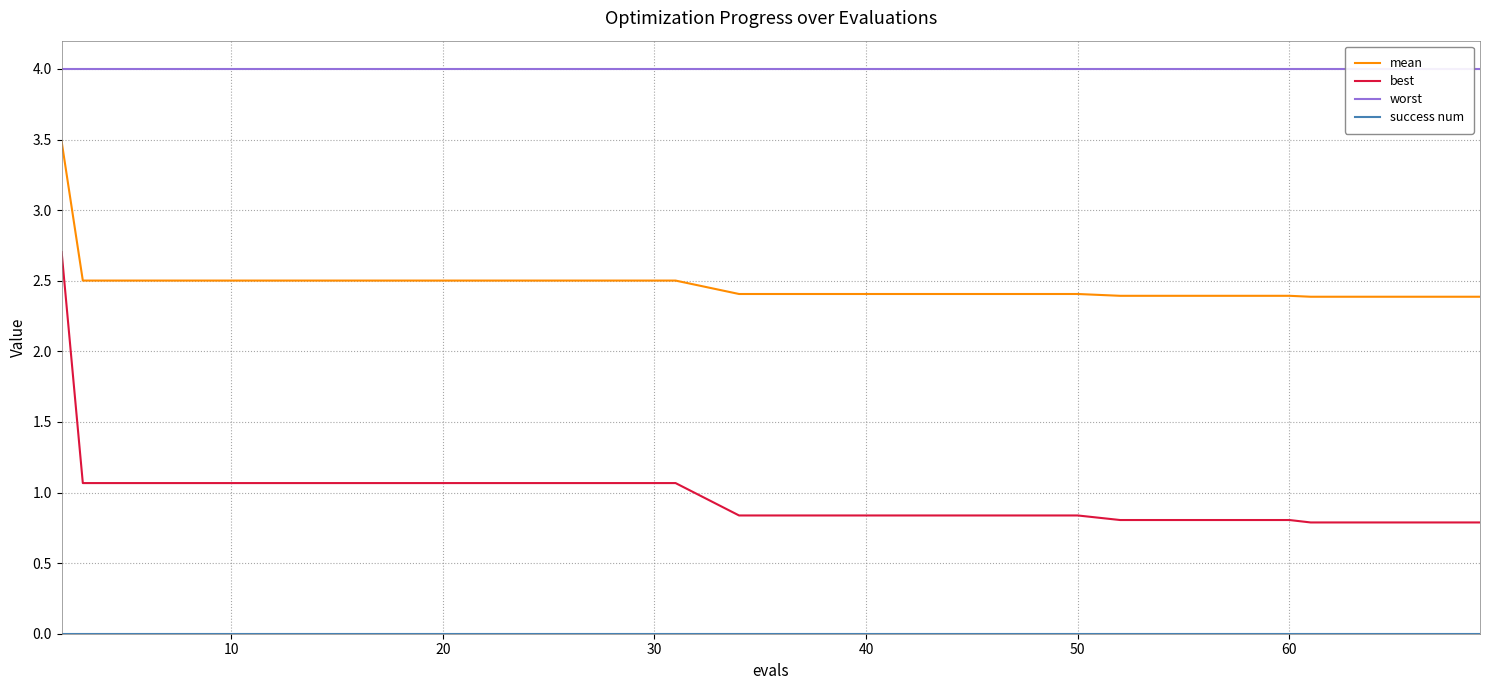

What is the lowest value of the mean series?

2.4